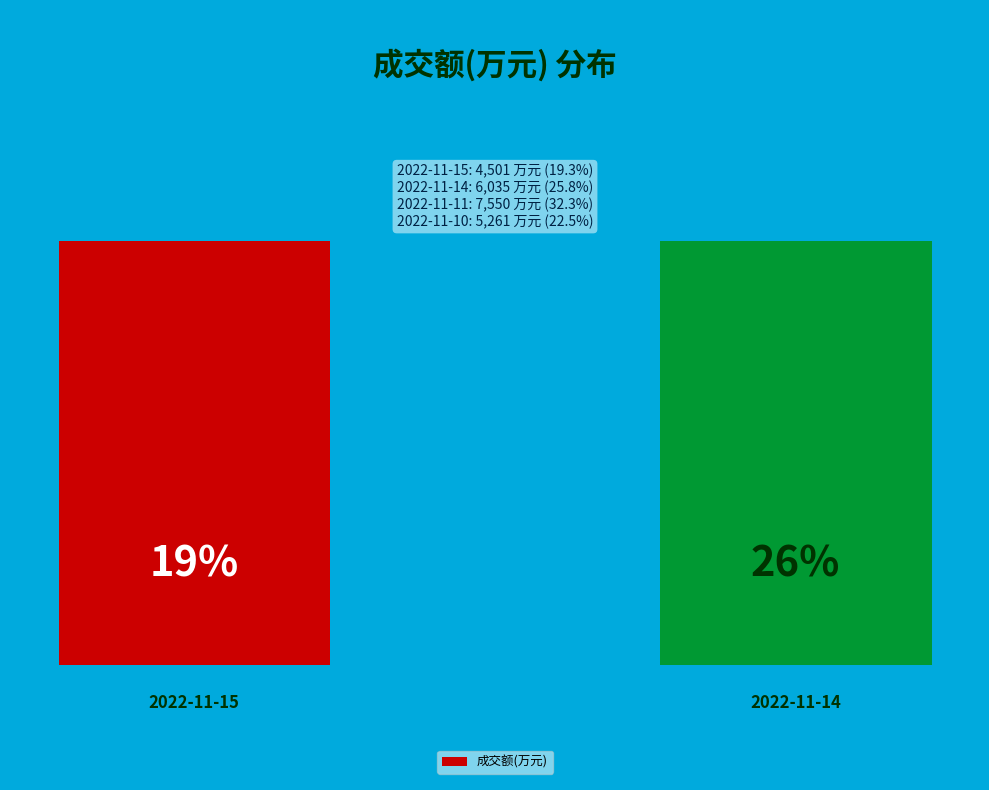

To the nearest percent, what is the difference between the 2022-11-15 and 2022-11-10 slice percentages?

3%